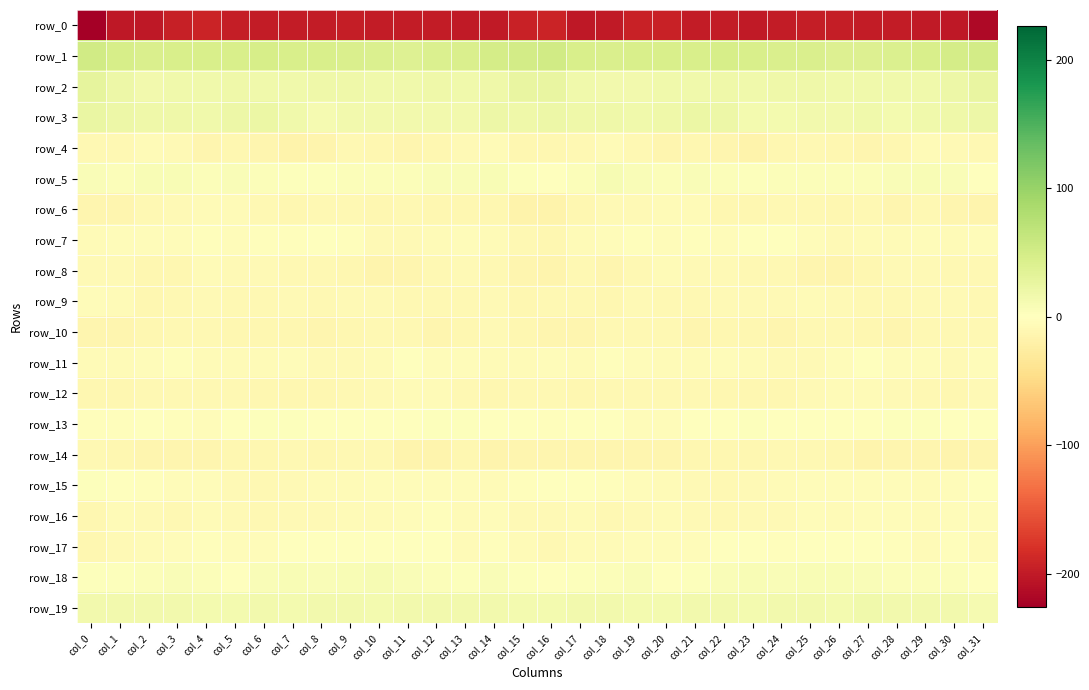

List the labels in order of row_13 value, largest first.

col_28, col_13, col_12, col_29, col_6, col_23, col_7, col_22, col_10, col_26, col_27, col_14, col_11, col_8, col_30, col_21, col_25, col_2, col_24, col_9, col_17, col_18, col_15, col_5, col_31, col_1, col_0, col_3, col_16, col_20, col_19, col_4